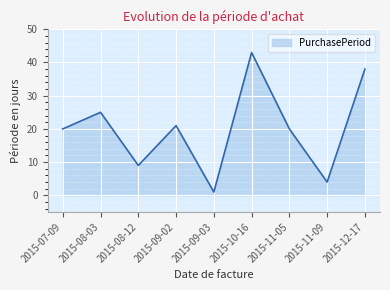

Count the number of data series in this chart.

1